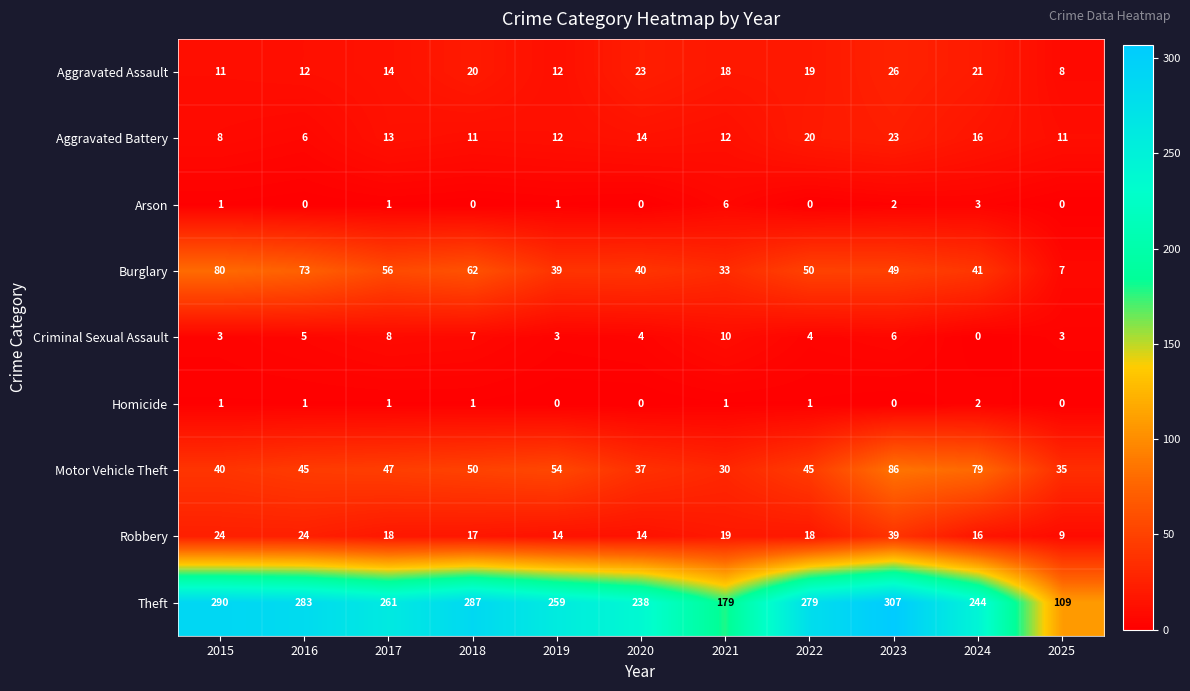

The value of Arson at 2018 is 0. True or false?

True